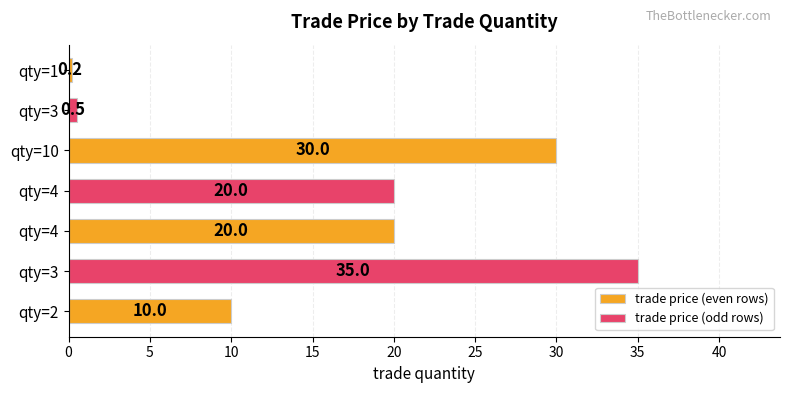

Where is the data nearest to the value 17?

4